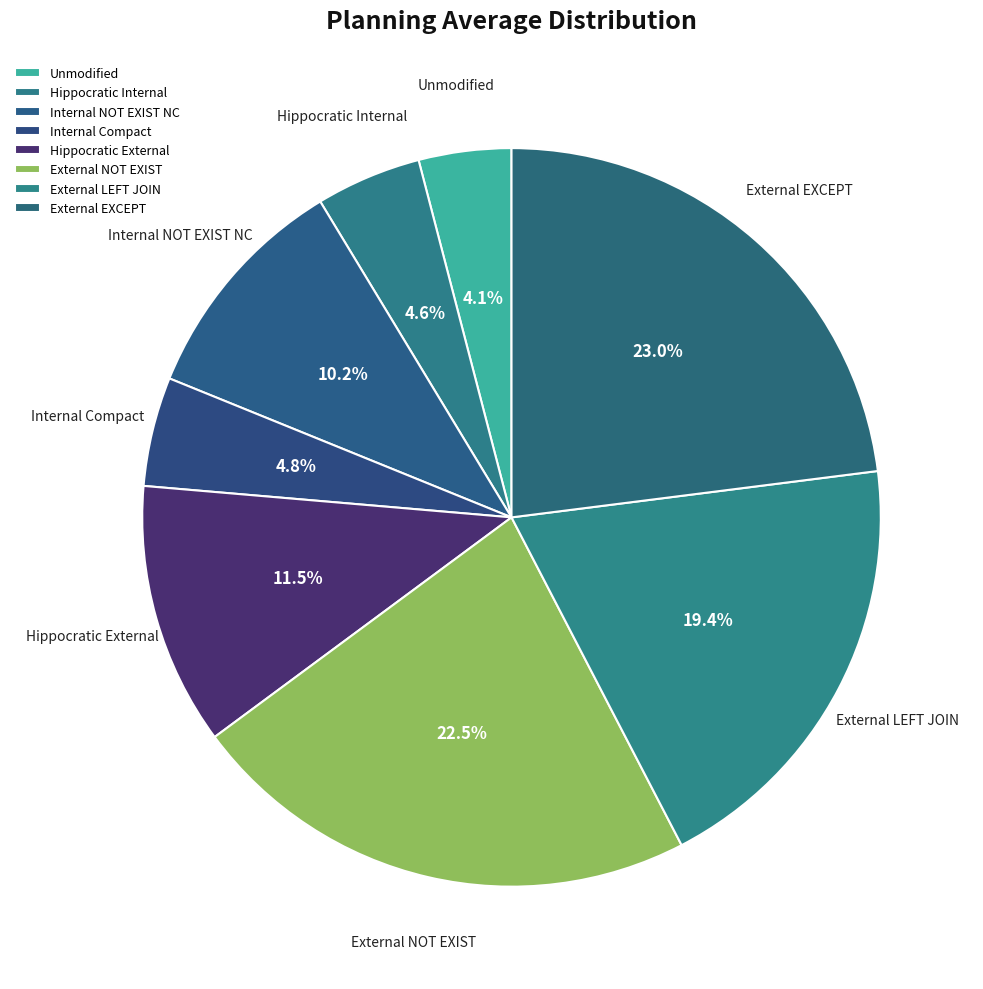

Combined, do Hippocratic External and External EXCEPT account for over 50%?

No